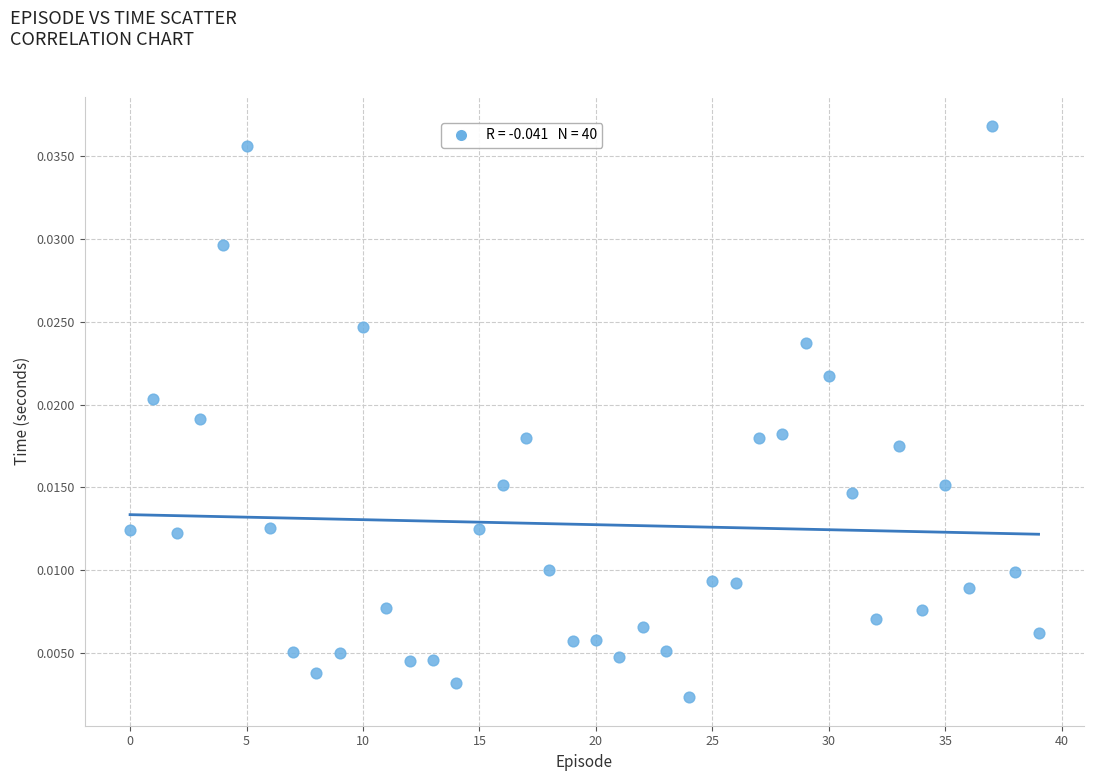

How many data points are displayed?

40